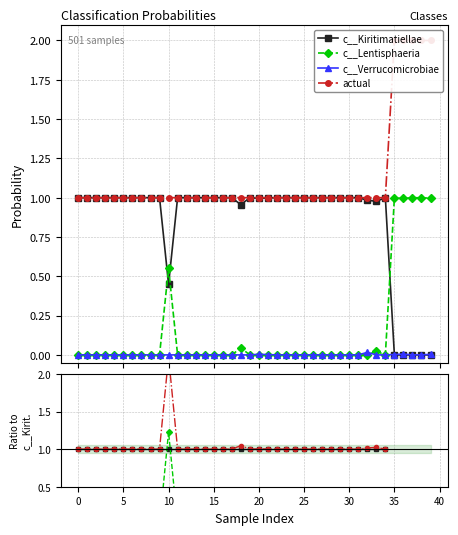

True or false: actual and c__Lentisphaeria intersect in this chart.

False